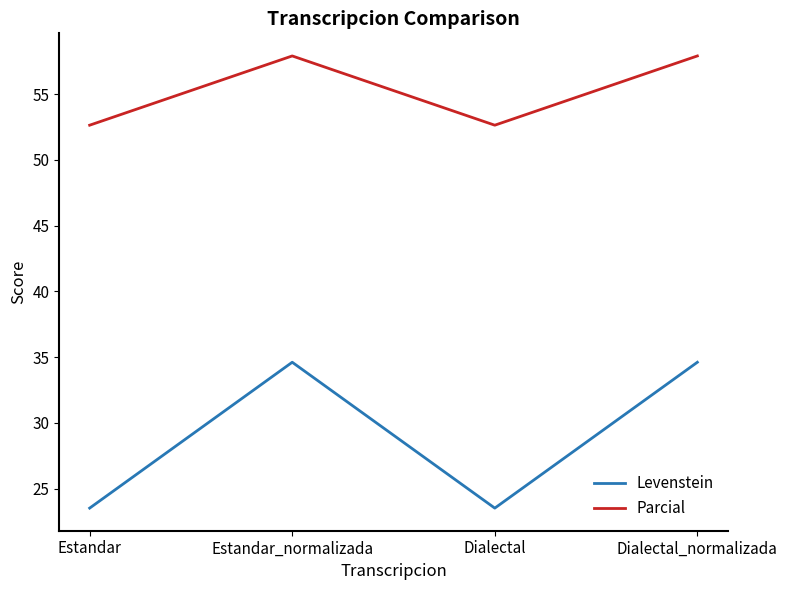

Reading left to right, what are all the values shown in this chart?

Levenstein: 23.5	34.6	23.5	34.6
Parcial: 52.6	57.9	52.6	57.9